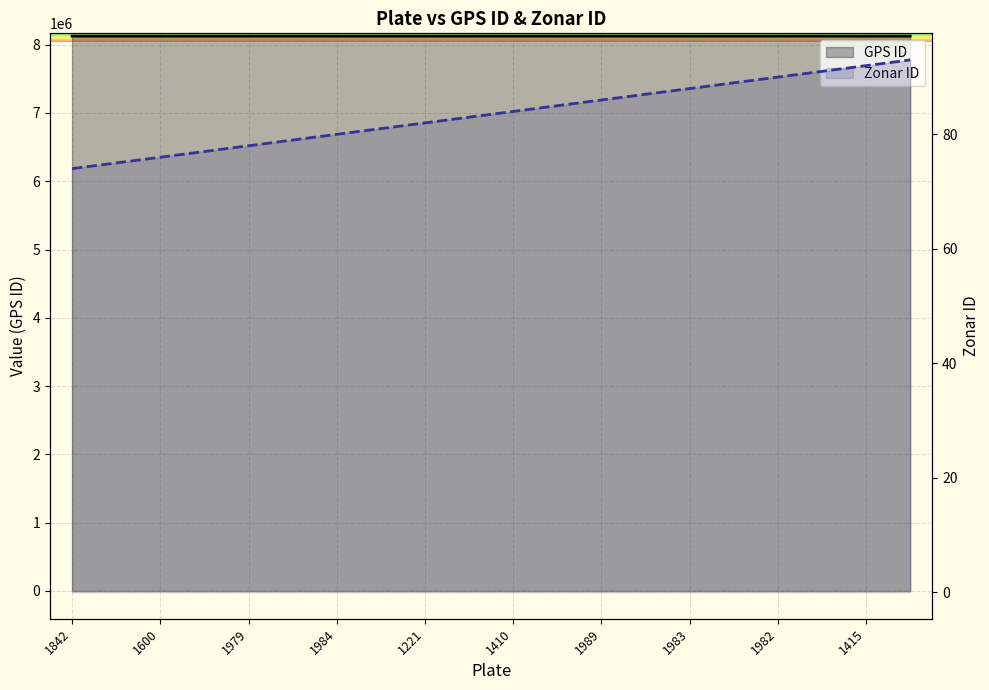

What is the sum of all GPS ID values?

162507826